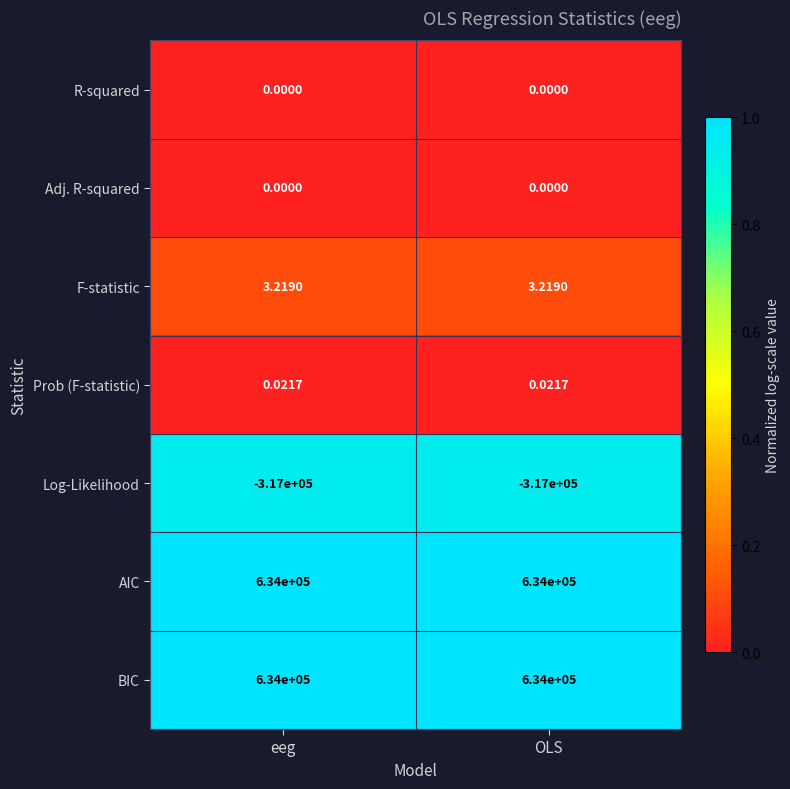

Is the value of BIC at OLS greater than the value of Adj. R-squared at eeg?

Yes